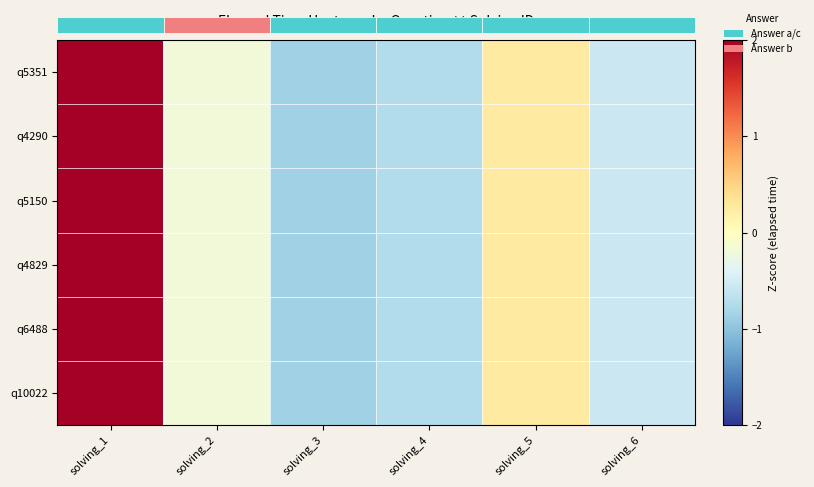

List the series in order of their peak value, highest first.

q5351, q4290, q5150, q4829, q6488, q10022